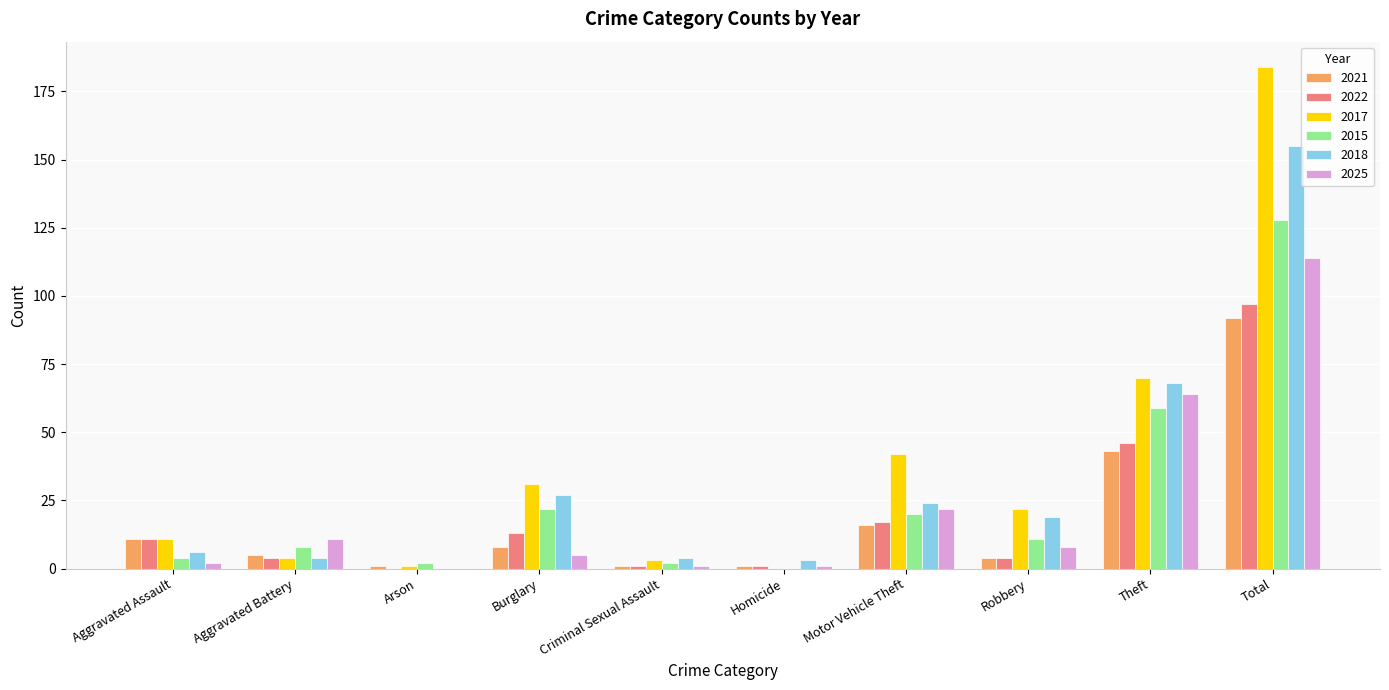

Where is 2018 nearest to the value 77?

Theft